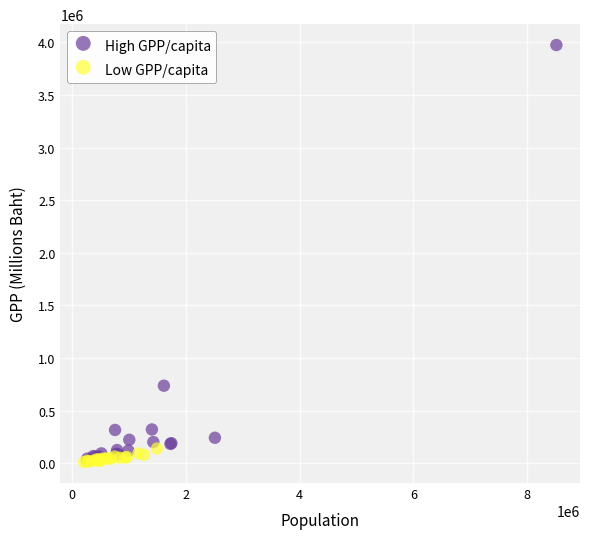

Which series has the widest spread of Y values?

High GPP/capita